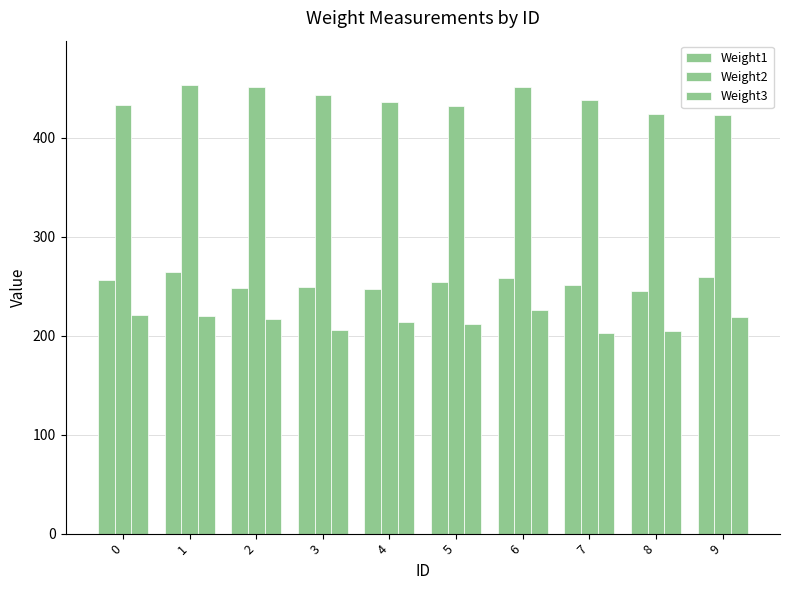

The Weight3 series shows 50 at 9. True or false?

False